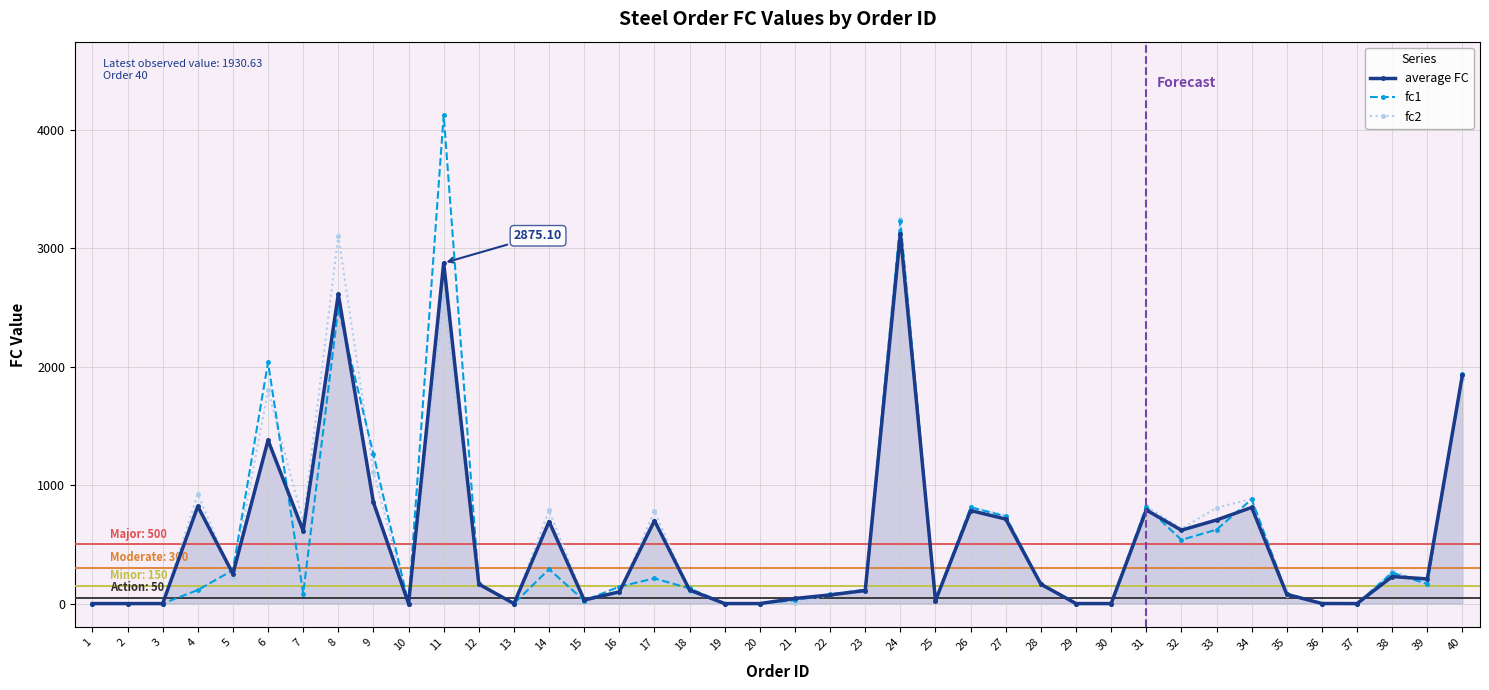

Between 3 and 22, which series saw the biggest shift?

fc1